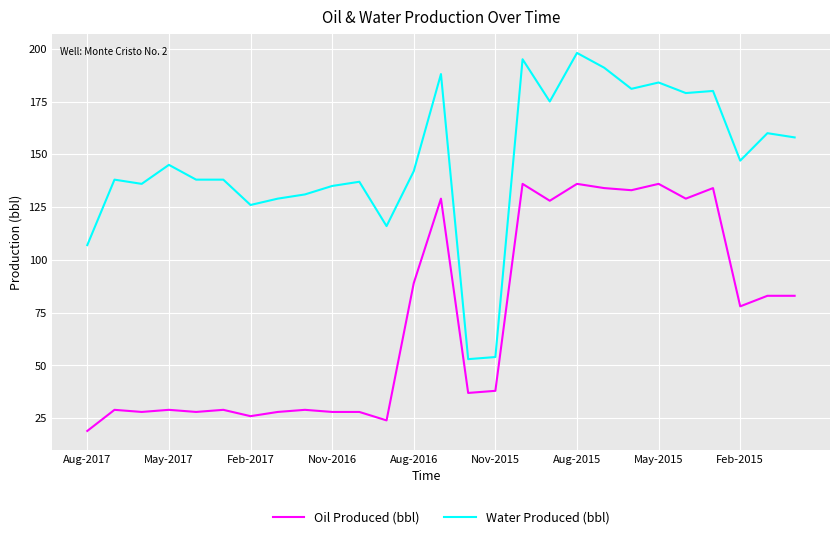

Which series has the largest total across all categories?

Water Produced (bbl)